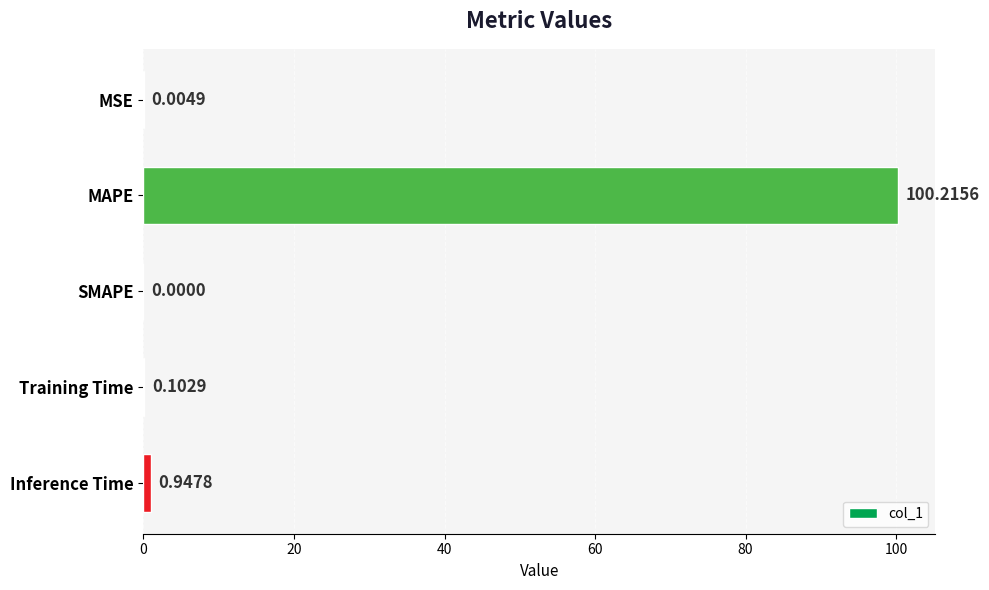

Which has a higher value, SMAPE or Training Time?

Training Time